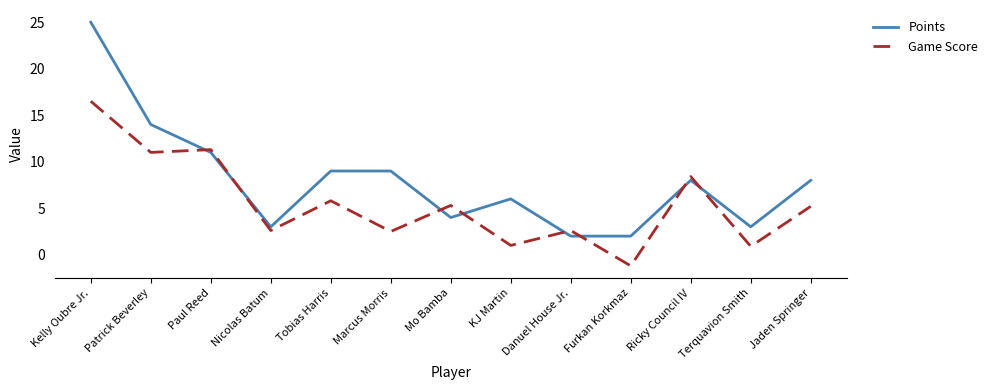

What position from the left is Jaden Springer?

13